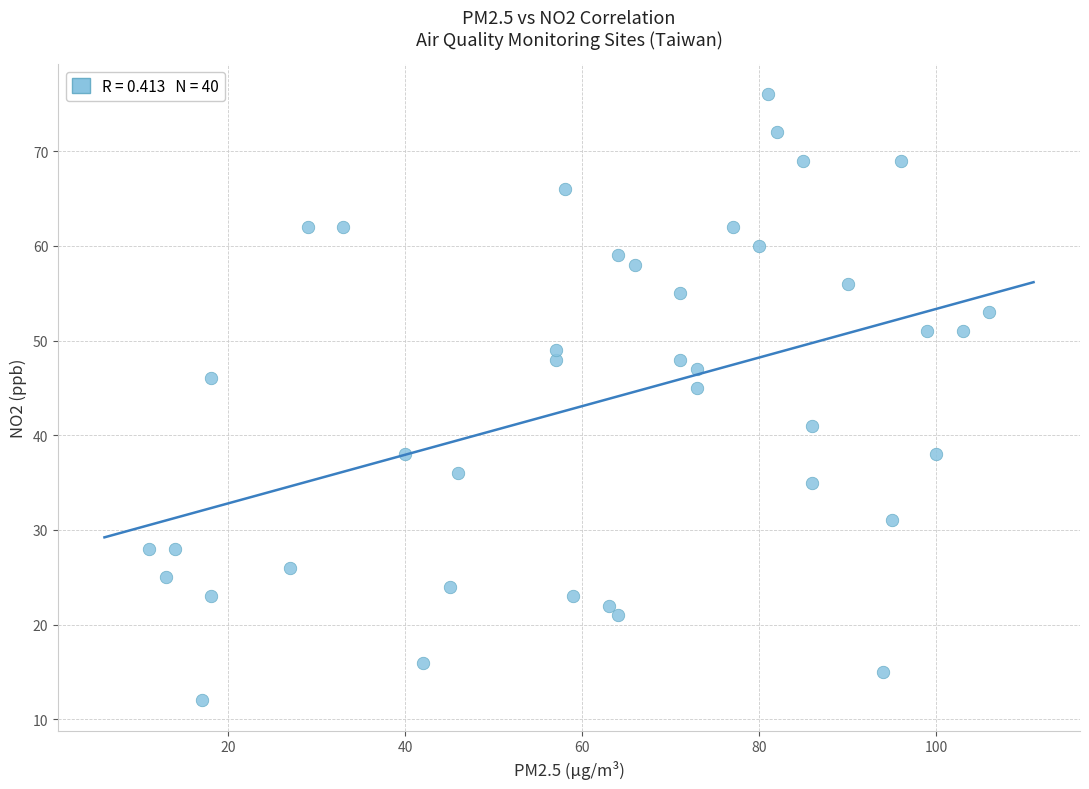

What Y value in the scatter plot is closest to 44?

45